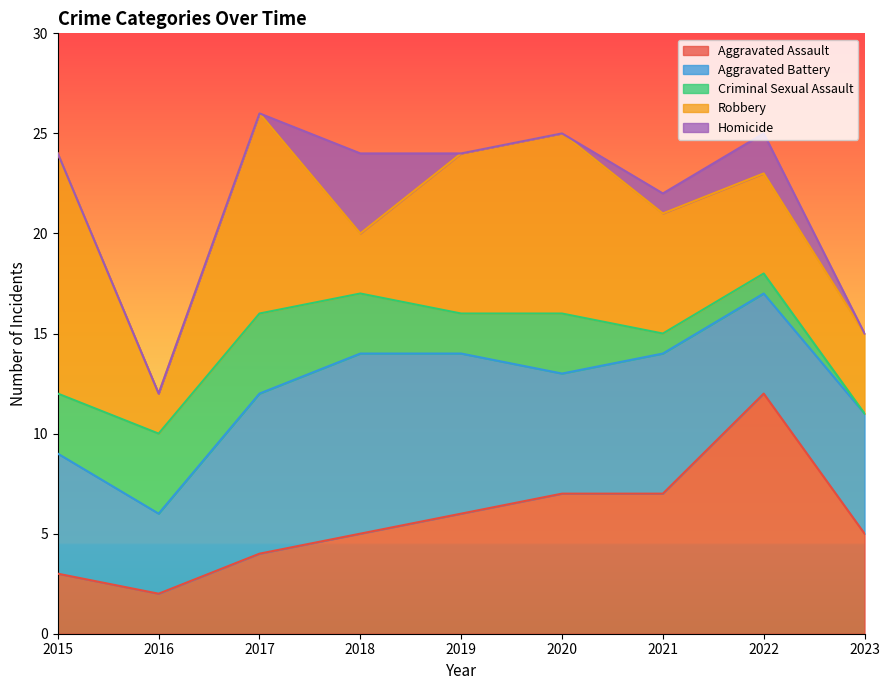

Where is the first local minimum for Criminal Sexual Assault?

2019